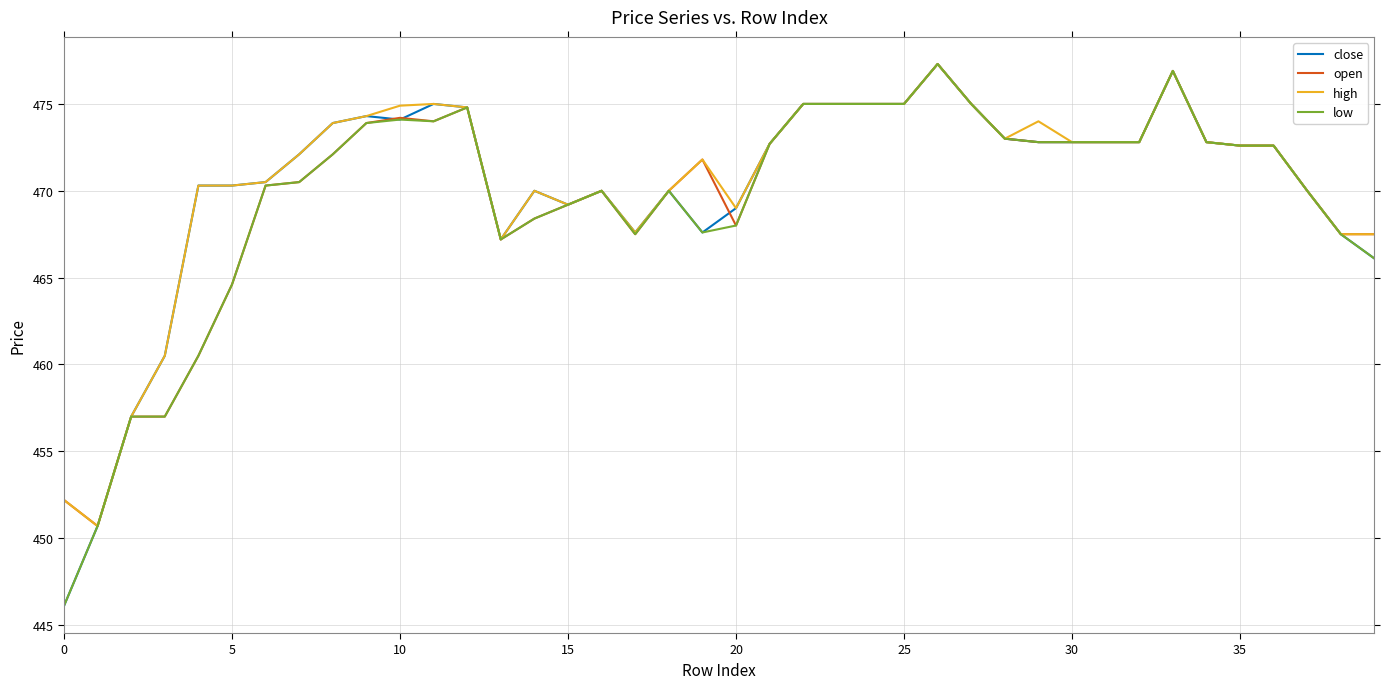

What is the smallest value displayed?

446.1